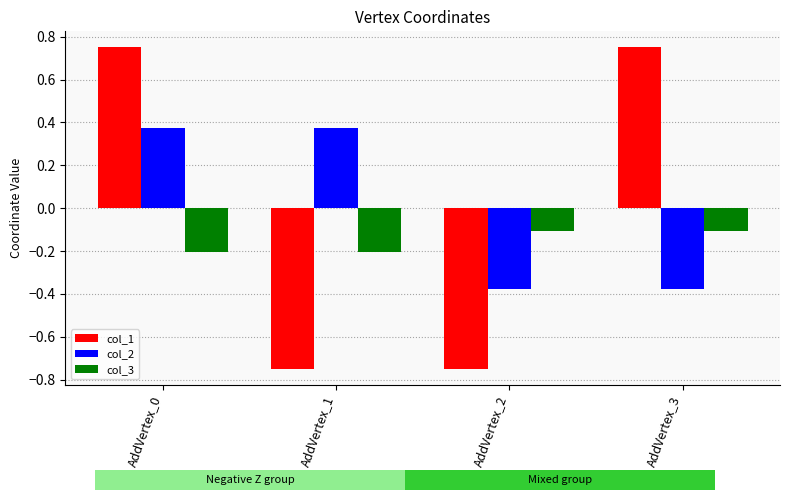

How many distinct data groups are displayed?

3